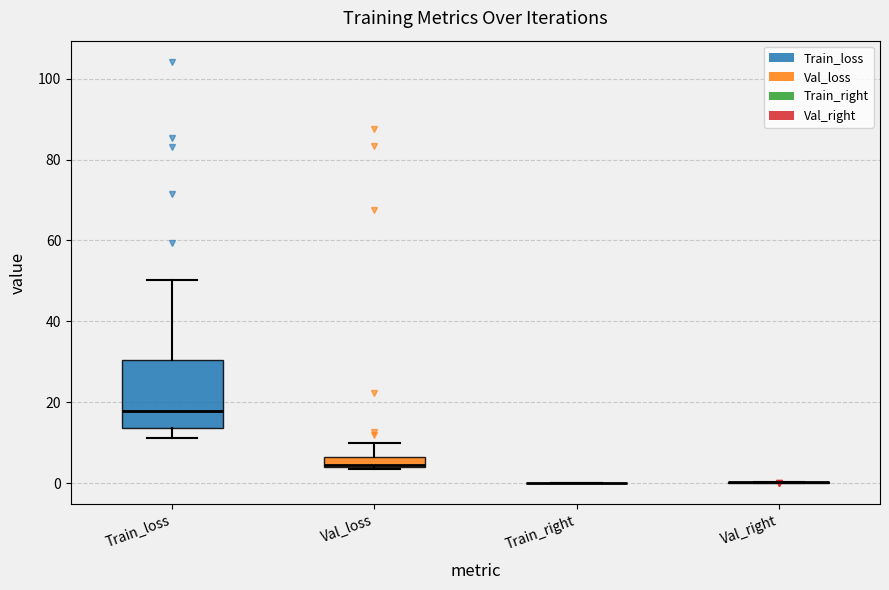

Comparing the boxes themselves (not the whiskers), which one is the tallest?

Train_loss